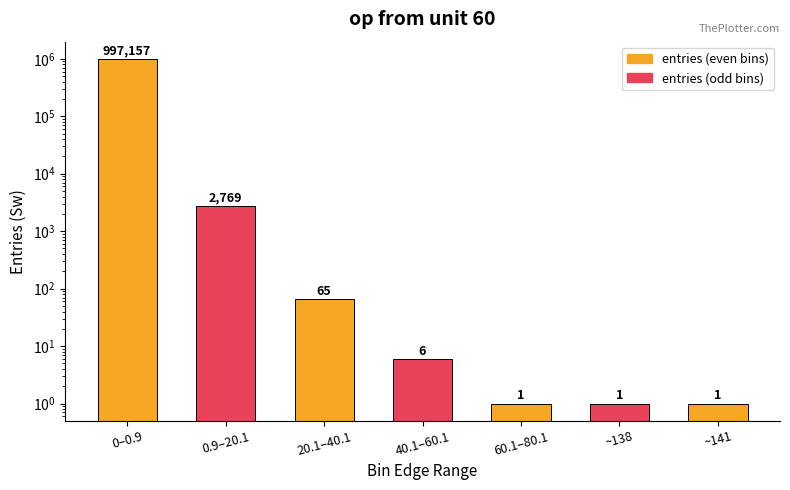

What is the maximum value shown in the chart?

997157